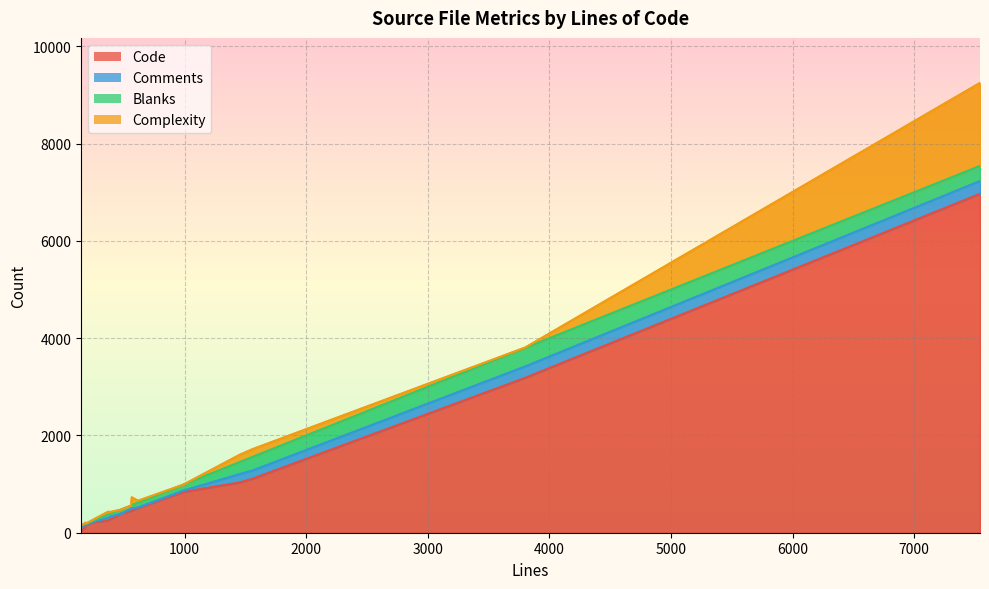

At which category is the sum across all series the highest?

7541